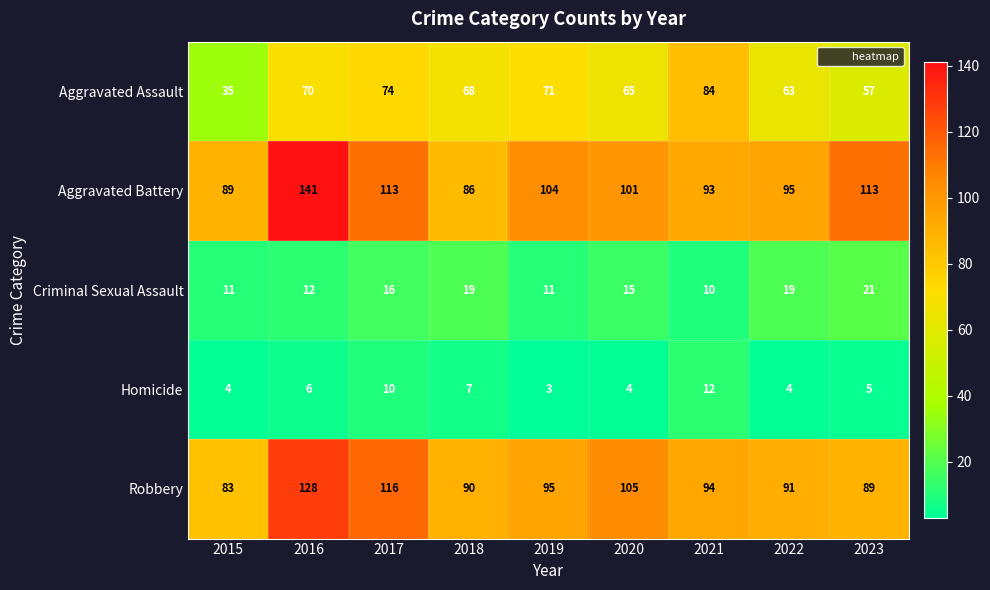

Rank the series by their maximum value, from lowest to highest.

Homicide, Criminal Sexual Assault, Aggravated Assault, Robbery, Aggravated Battery